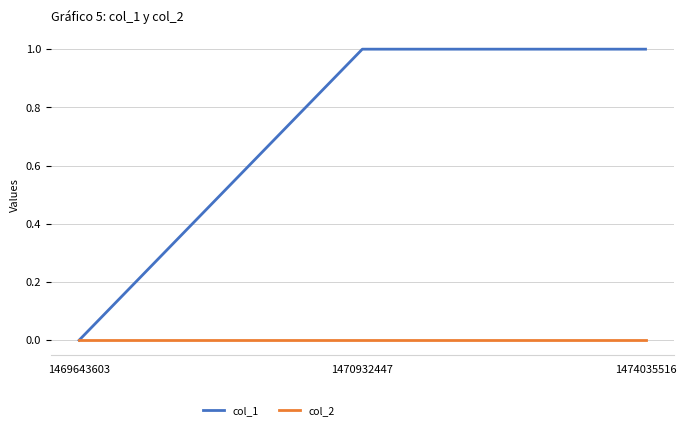

Which series changed the most between 1469643603 and 1470932447?

col_1